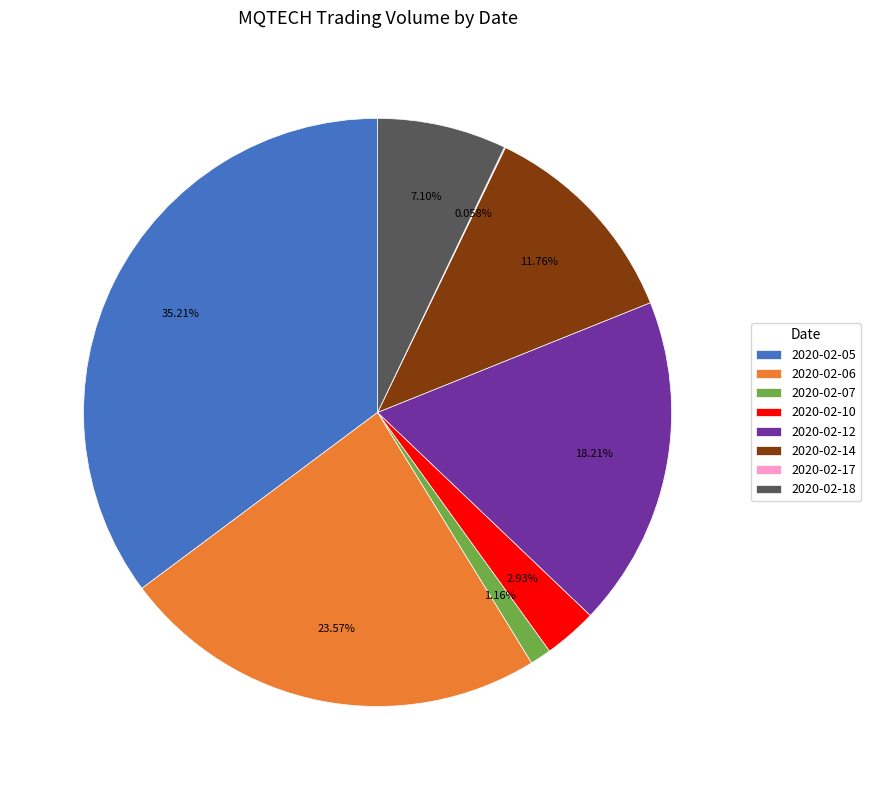

Between 2020-02-12 and 2020-02-18, which is larger?

2020-02-12